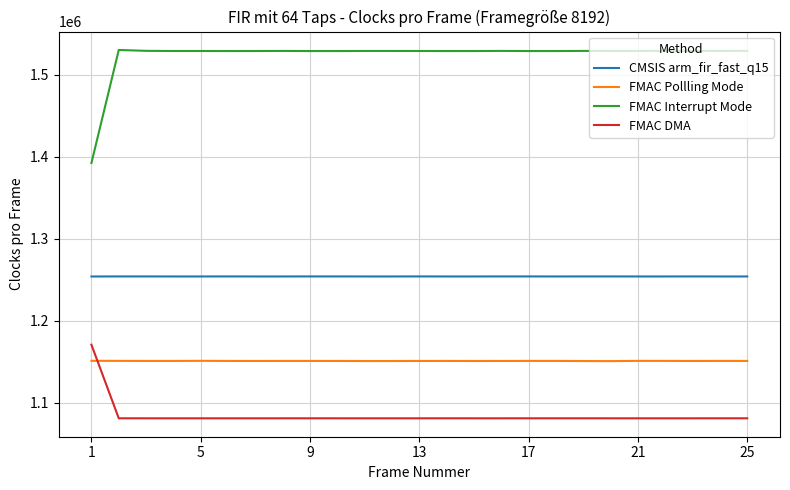

Rank the series by their average value, from lowest to highest.

FMAC DMA, FMAC Pollling Mode, CMSIS arm_fir_fast_q15, FMAC Interrupt Mode